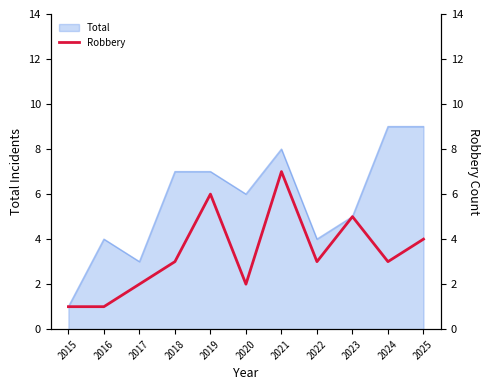

At which label does Total reach its minimum?

2015